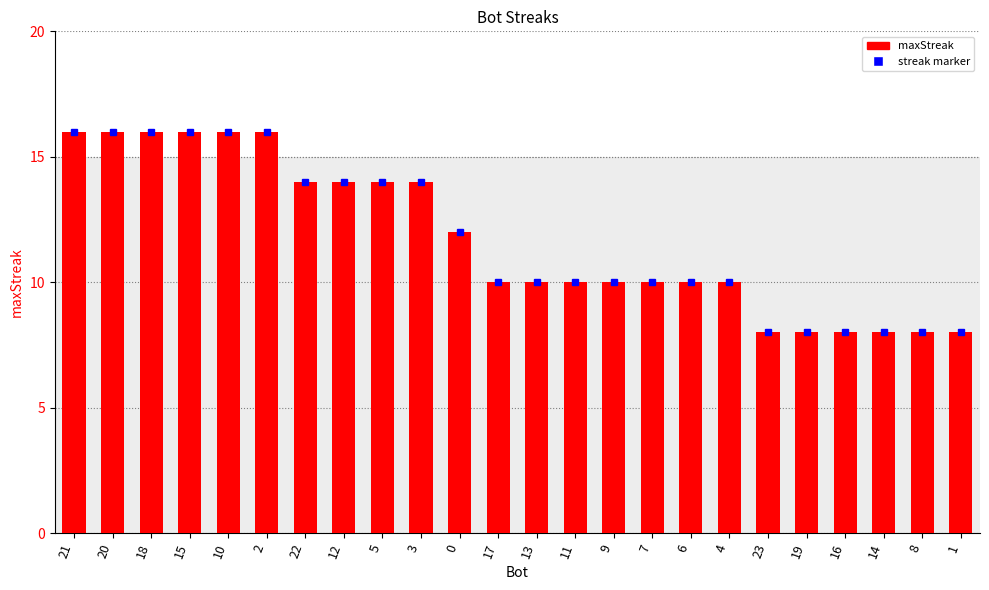

Reading left to right, list all the values displayed in this chart.

21=16	20=16	18=16	15=16	10=16	2=16	22=14	12=14	5=14	3=14	0=12	17=10	13=10	11=10	9=10	7=10	6=10	4=10	23=8	19=8	16=8	14=8	8=8	1=8